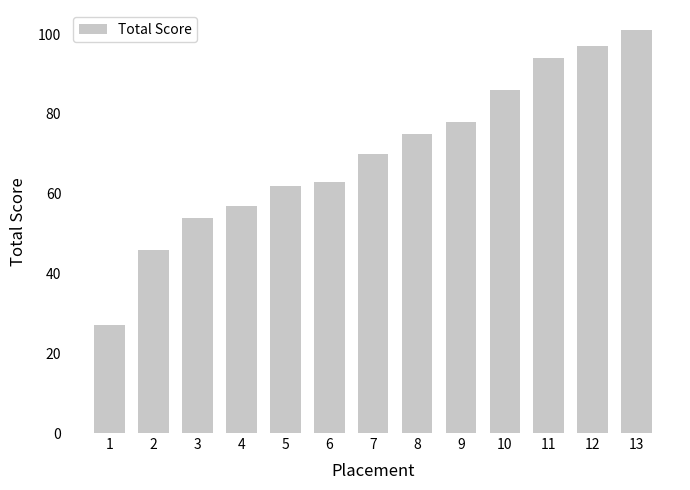

How many values are below 70?

6